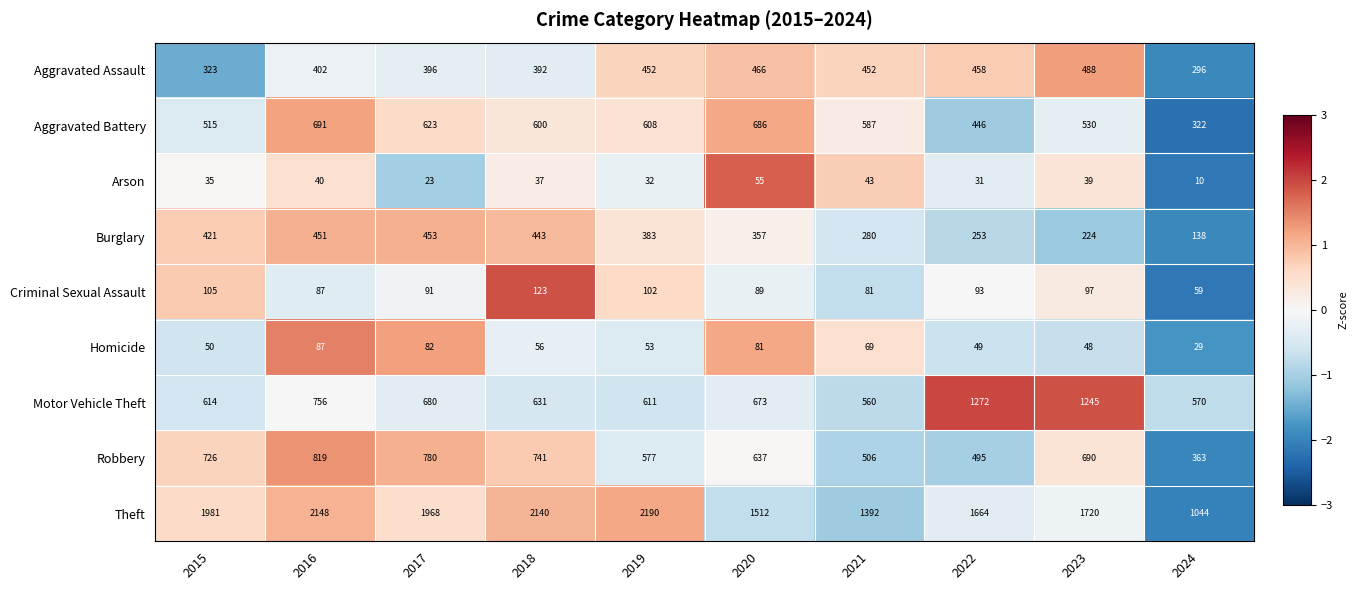

What is the spread (max minus min) of values at 2023?

1681